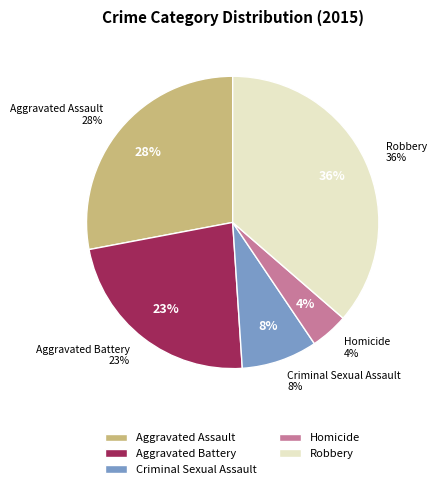

To the nearest percent, what is the difference between the largest and smallest slice percentages?

32%